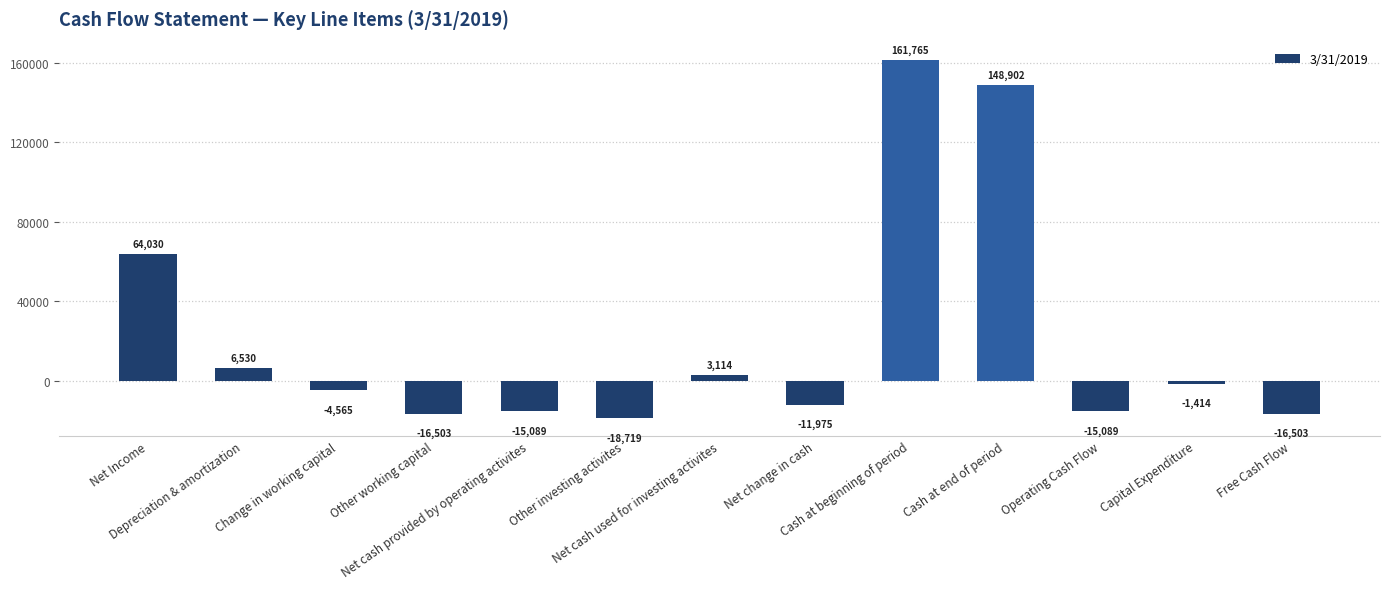

What is the average value?

21883